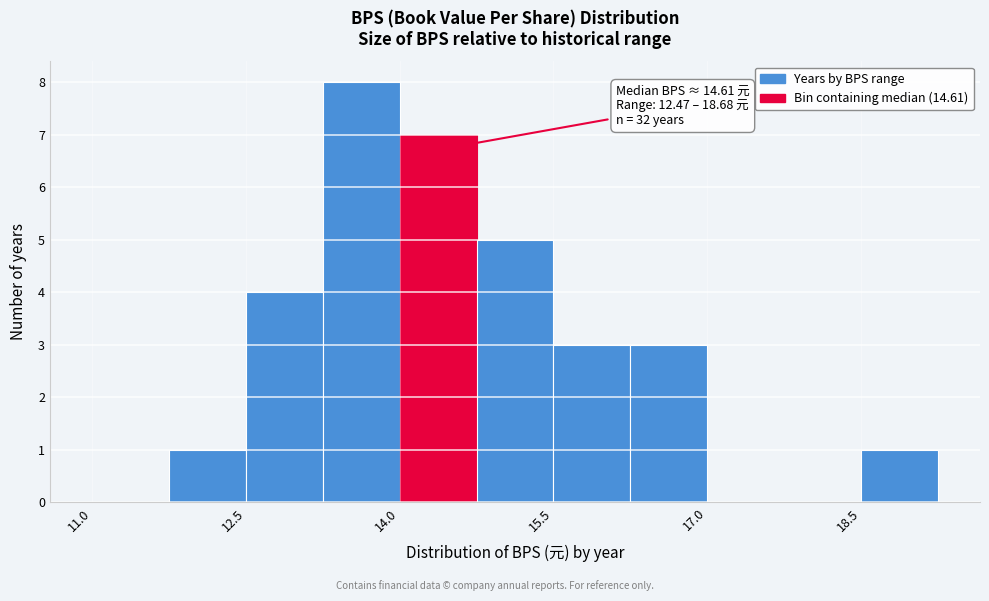

Around what value on the x-axis is the tallest bar? Give the approximate position of its centre, as read against the axis.

13.6